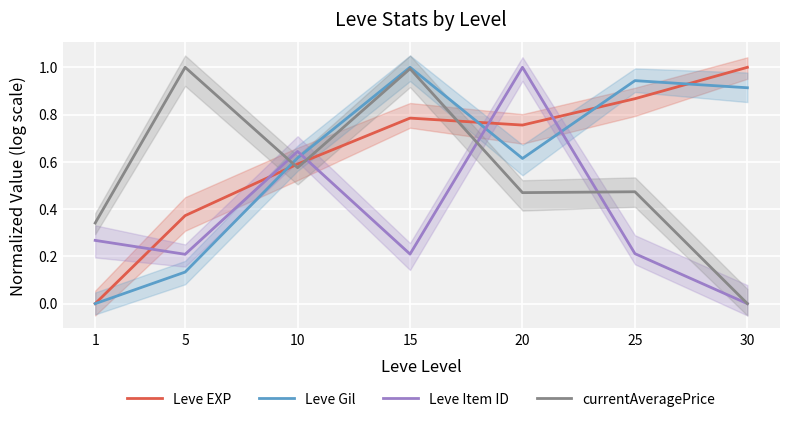

In Leve Gil, how many points are lower than both neighbors (excluding endpoints)?

1